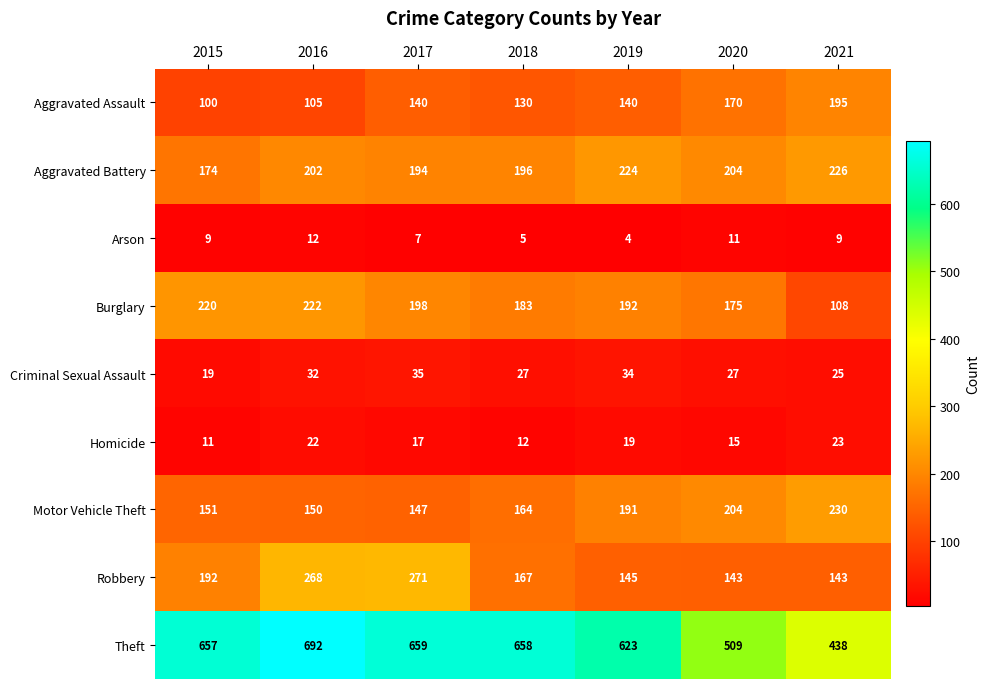

How many values in the Burglary series are below 192?

3